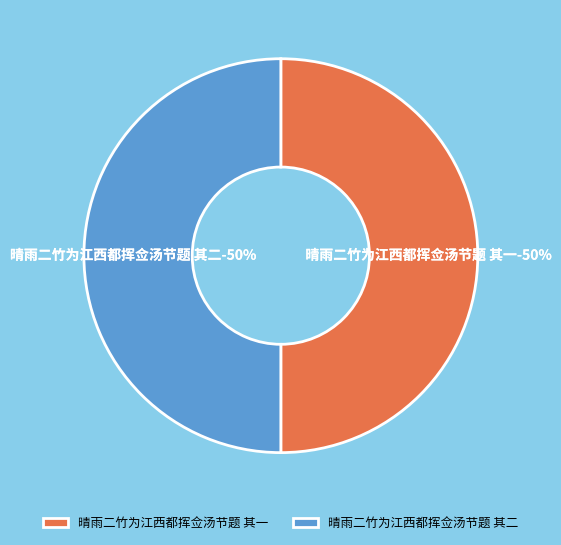

How many segments does this pie chart have?

2